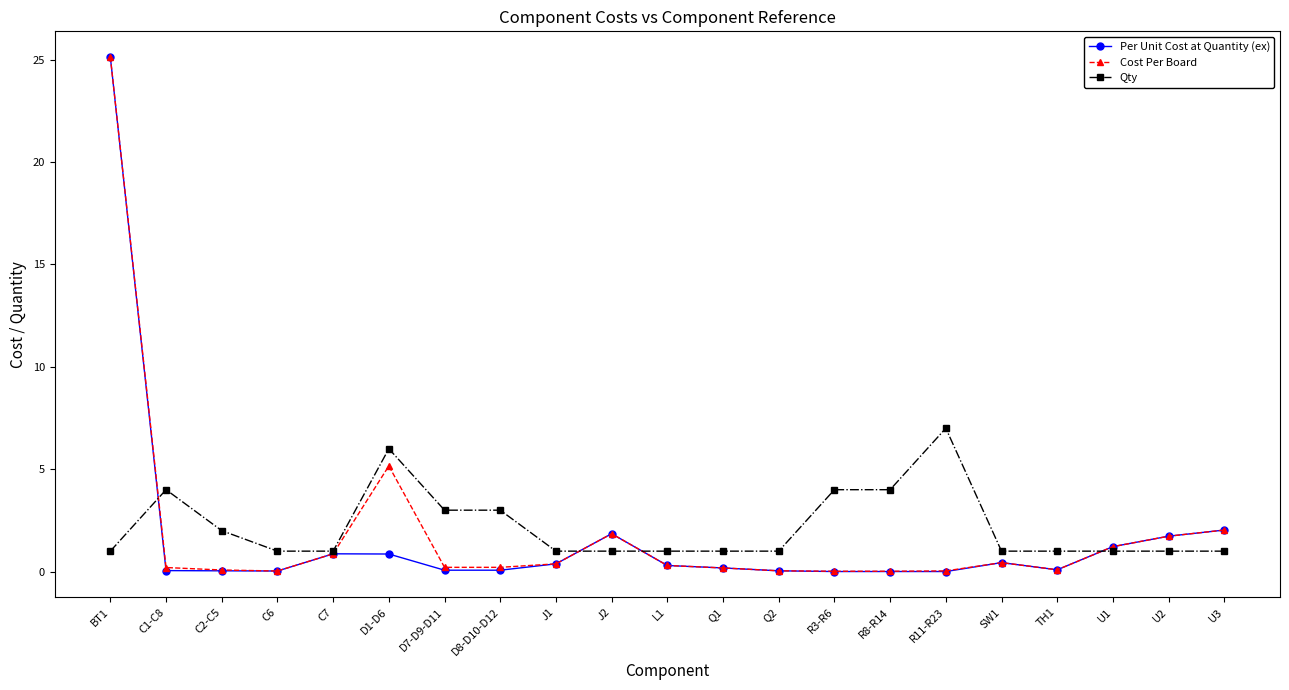

At which category does Qty reach its first local peak?

C1-C8